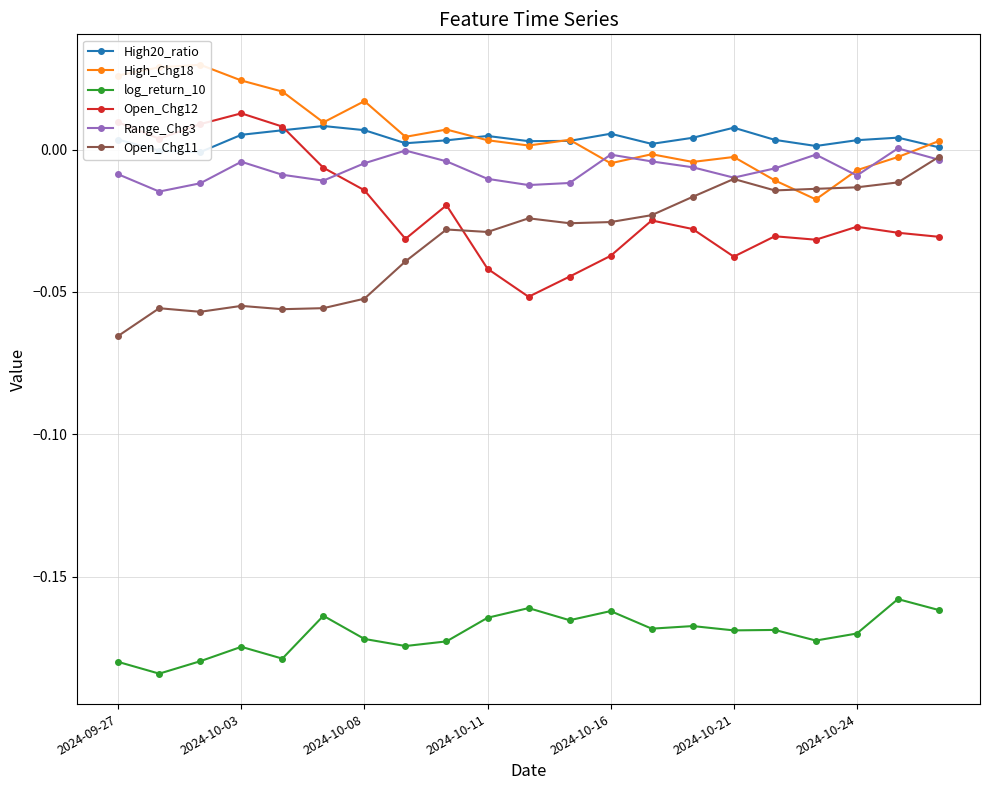

List the series in order of their peak value, lowest first.

log_return_10, Open_Chg11, Range_Chg3, High20_ratio, Open_Chg12, High_Chg18